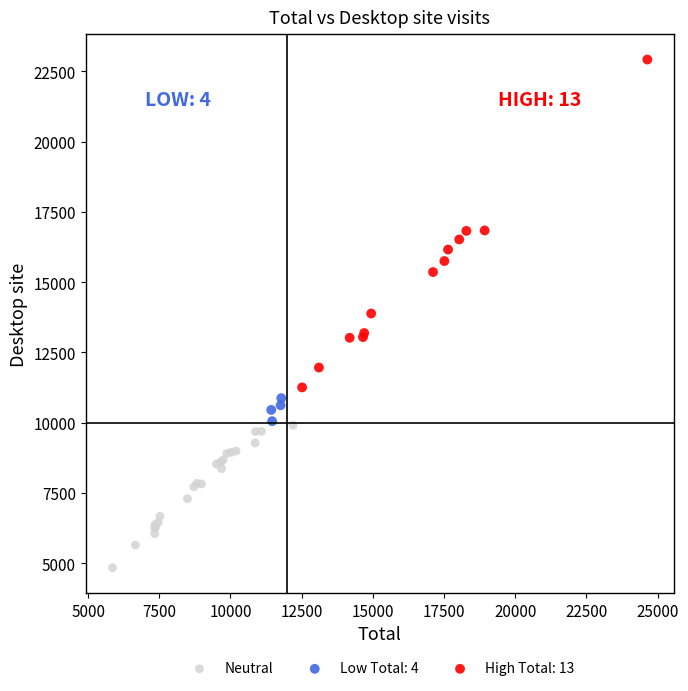

Which series contains the highest Y value?

High Total: 13